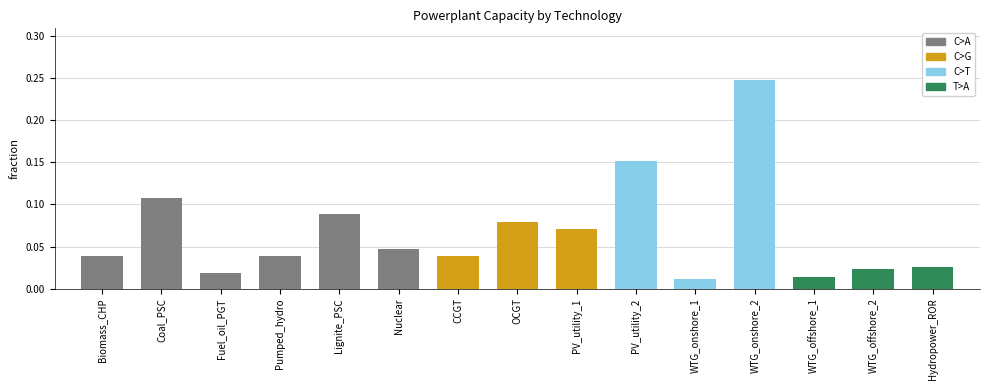

True or false: the data shows 0.0 at OCGT.

False